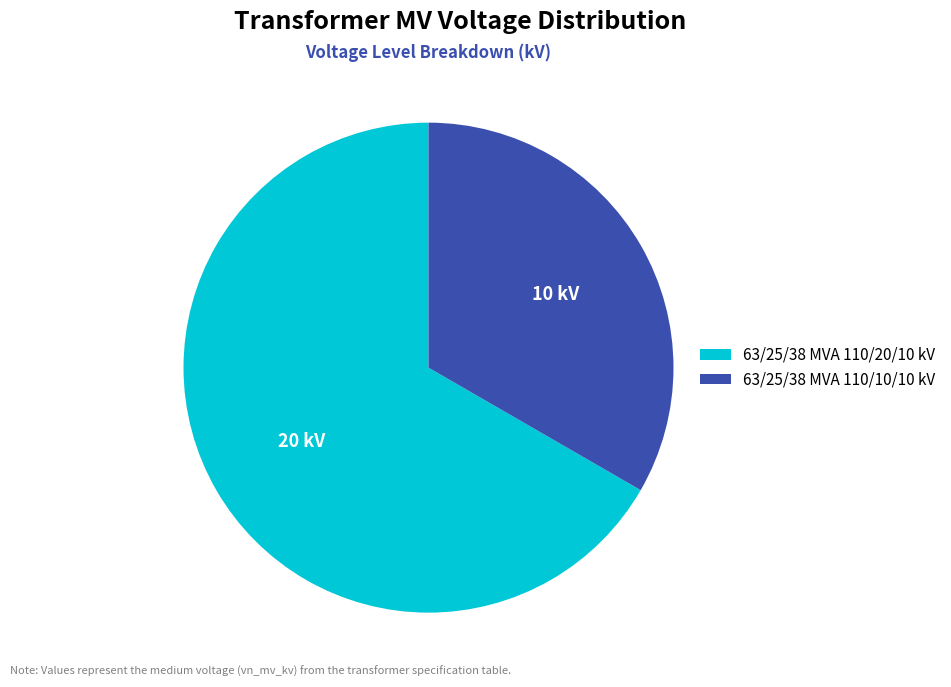

Which category has the smallest portion of the pie?

63/25/38 MVA 110/10/10 kV